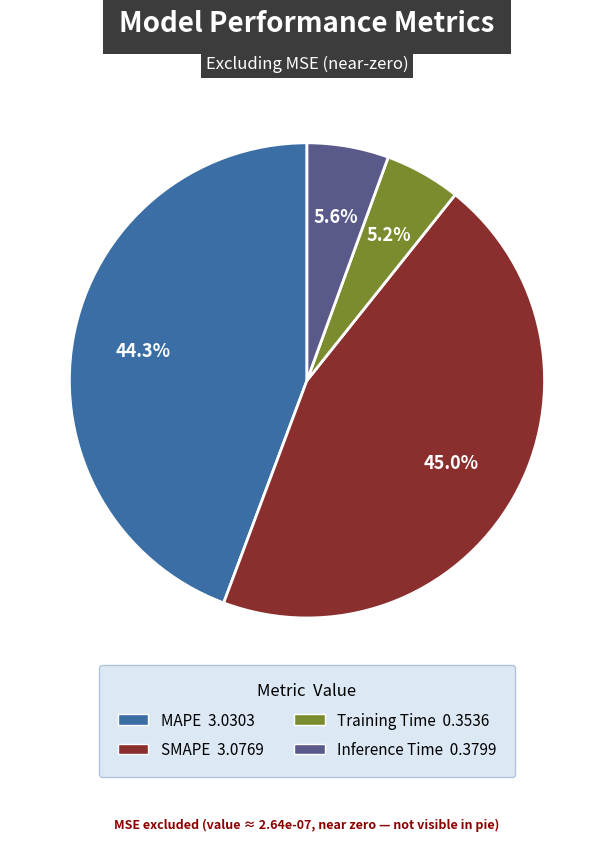

To the nearest percent, what is the difference between the largest and smallest slice percentages?

40%